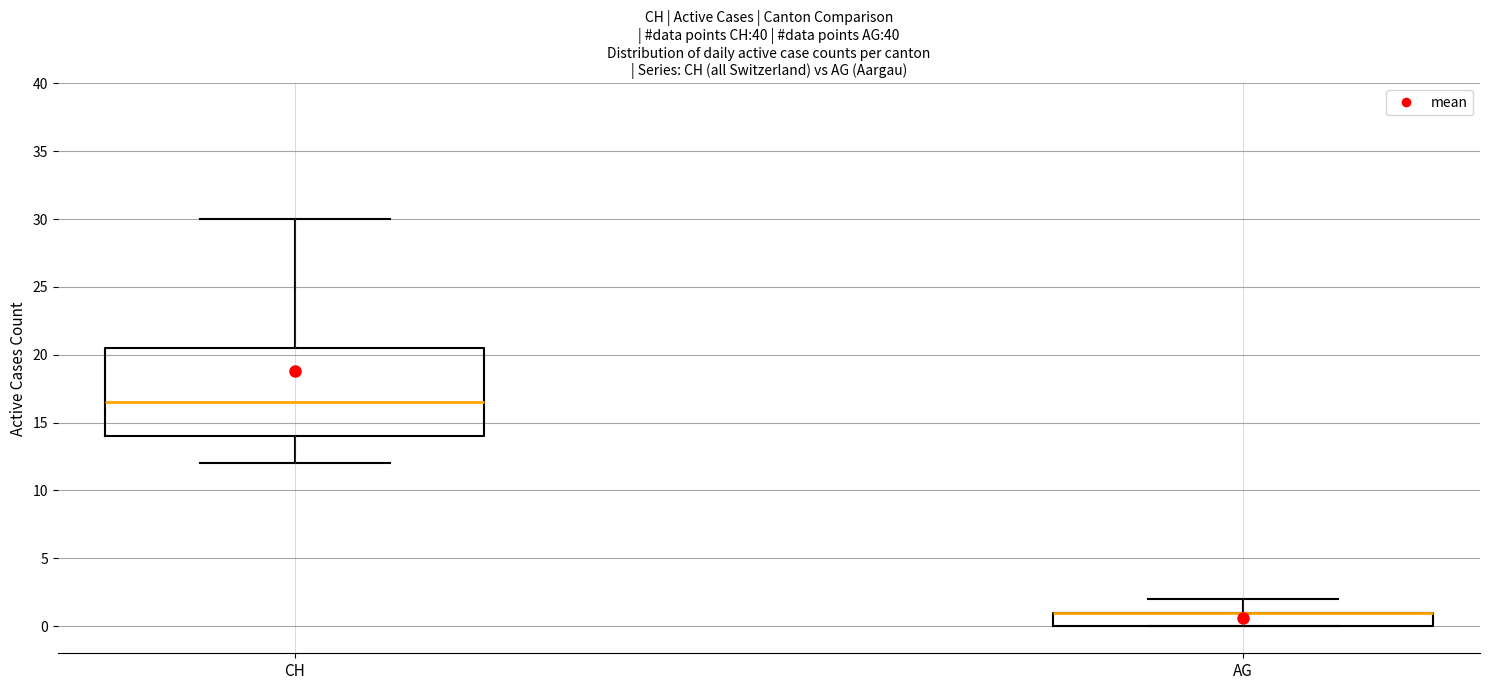

Where does the lower whisker of the box for CH end on the y-axis? The values are not printed on the chart, so give them approximately, as read against the axis.

12.0